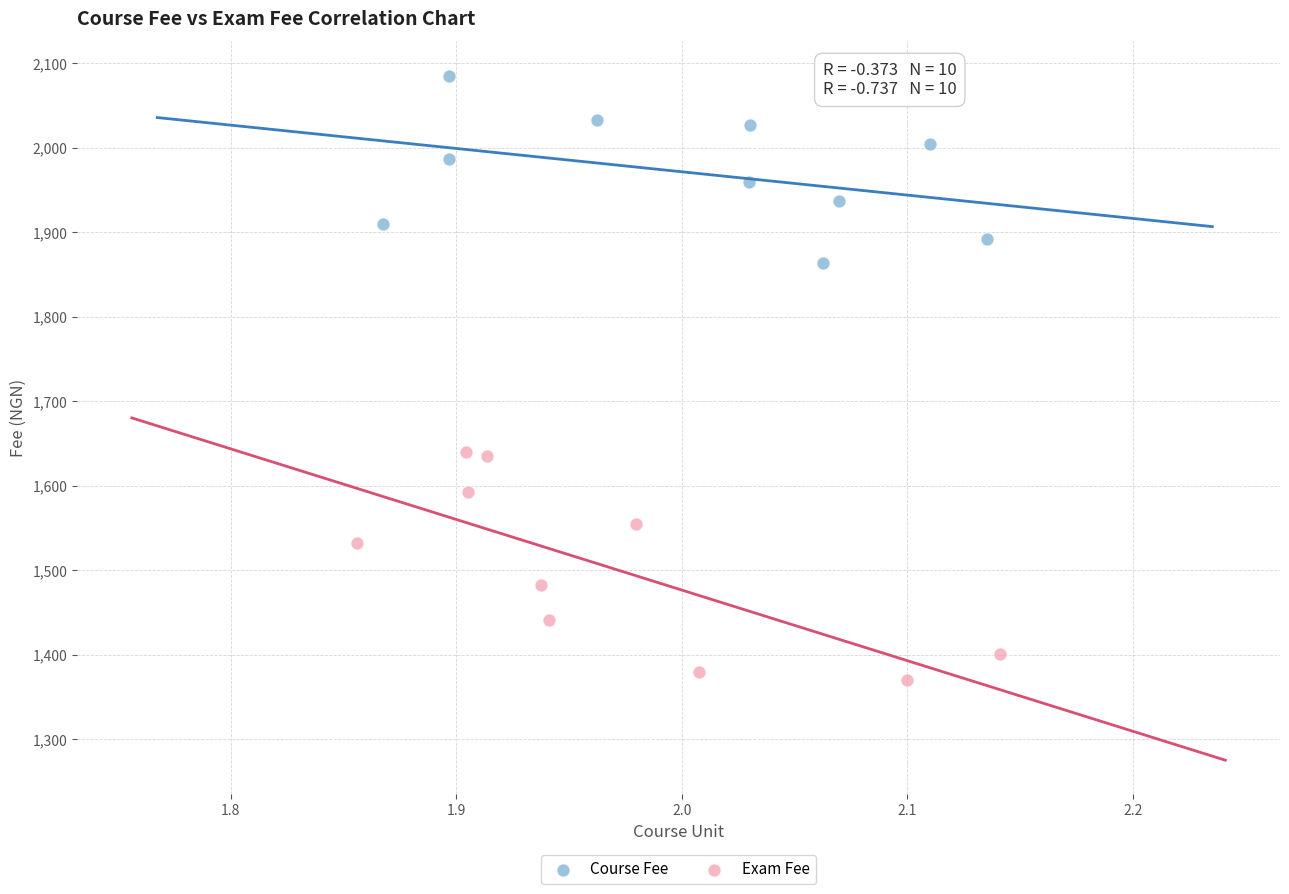

Which series contains the highest Y value?

Course Fee